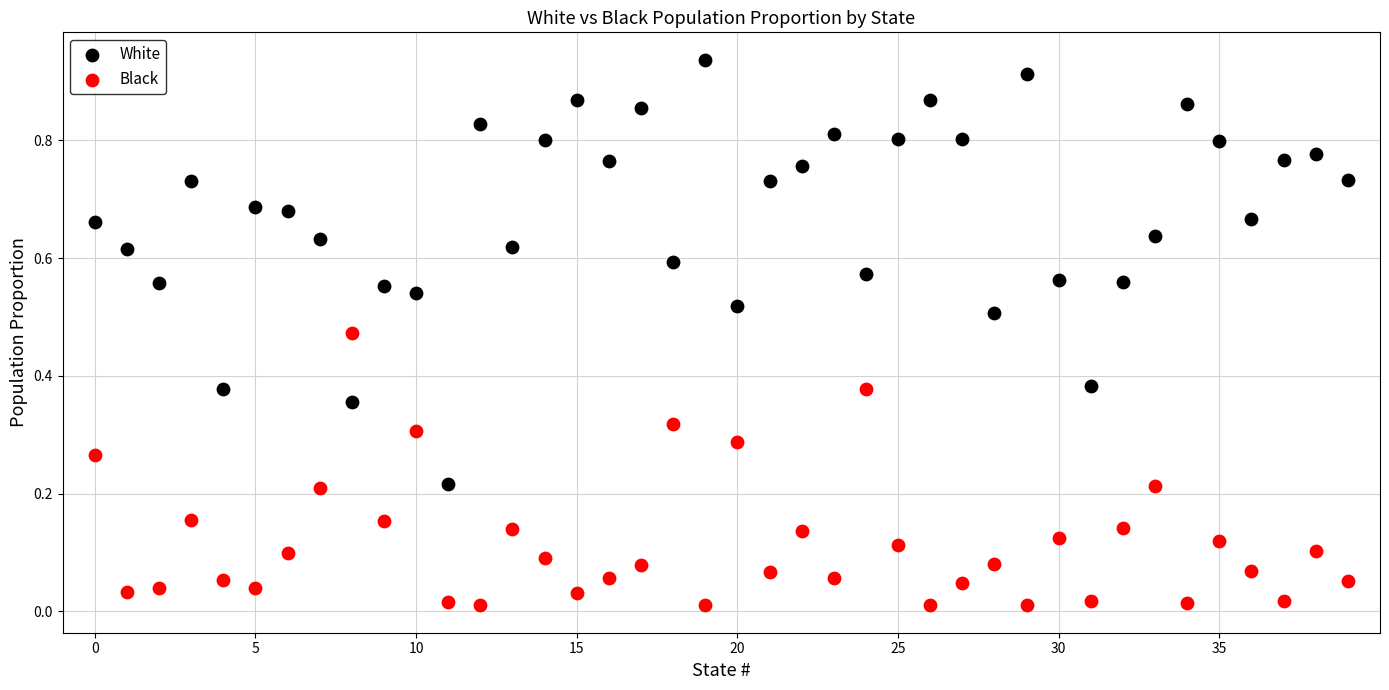

Which series reaches the maximum Y coordinate?

White